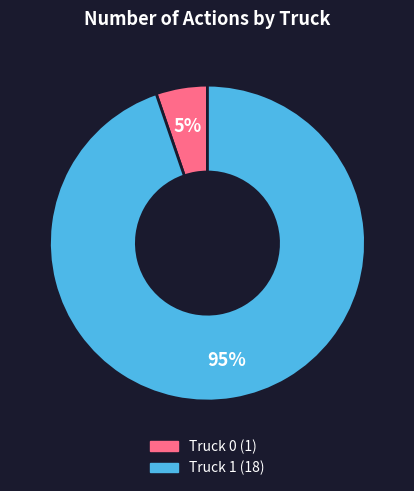

Count the number of slices in the pie.

2